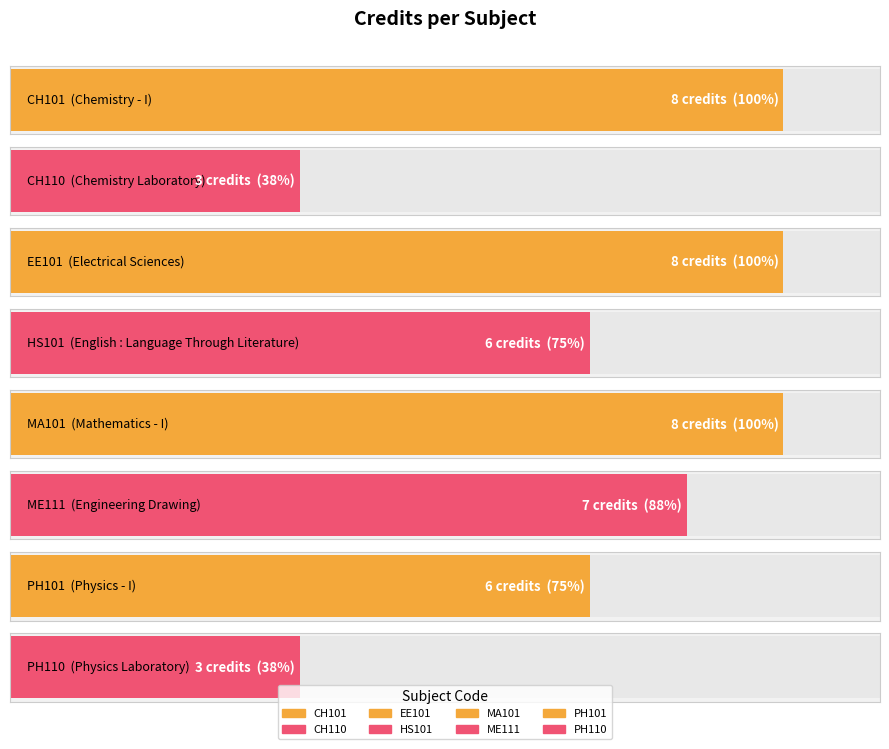

Is it true that the value at PH110 is 5?

False